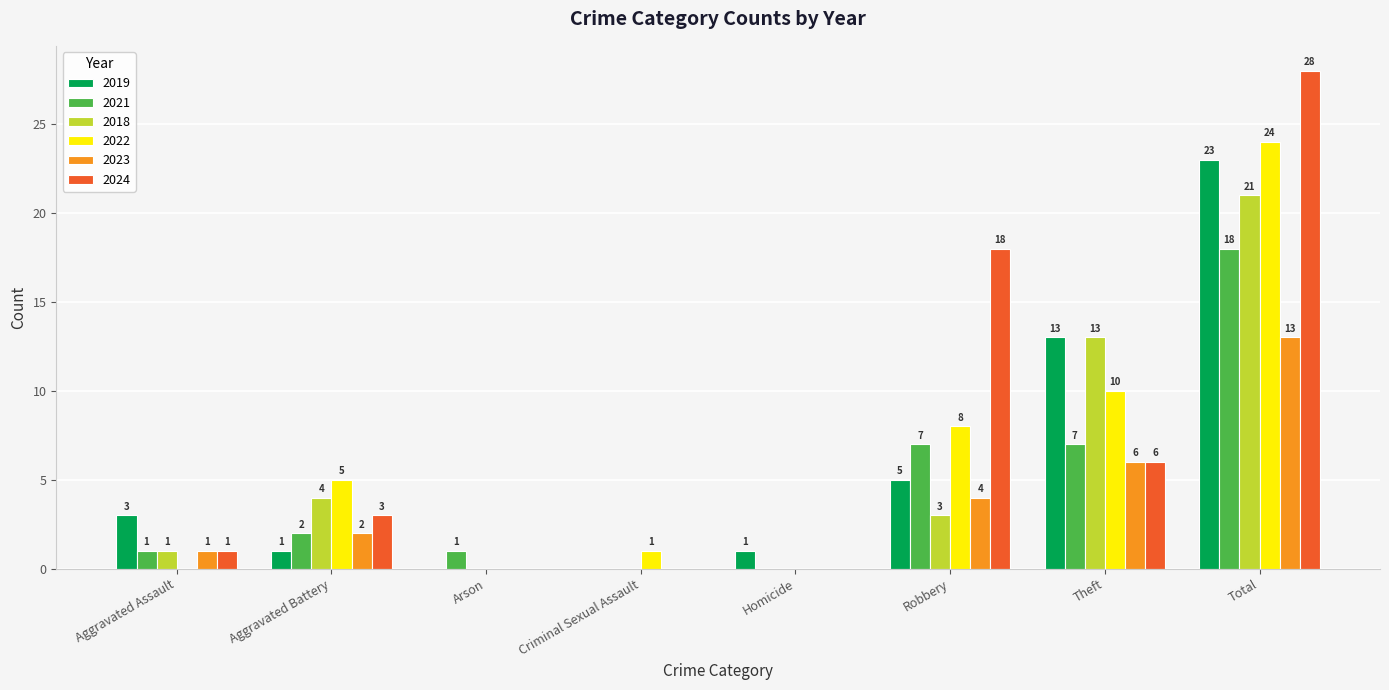

How many groups of bars are there?

8